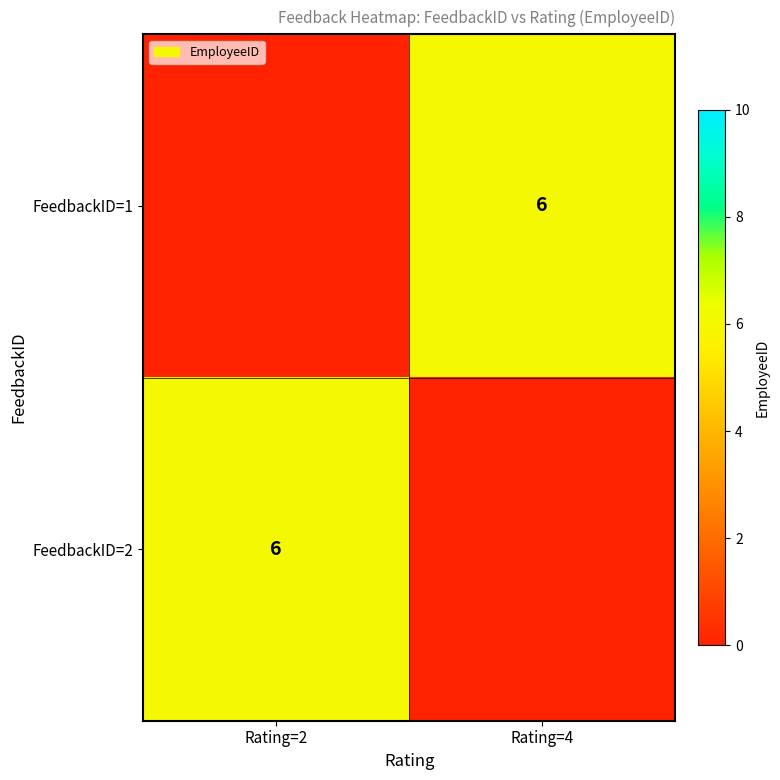

List the series in order of their peak value, lowest first.

FeedbackID=1, FeedbackID=2